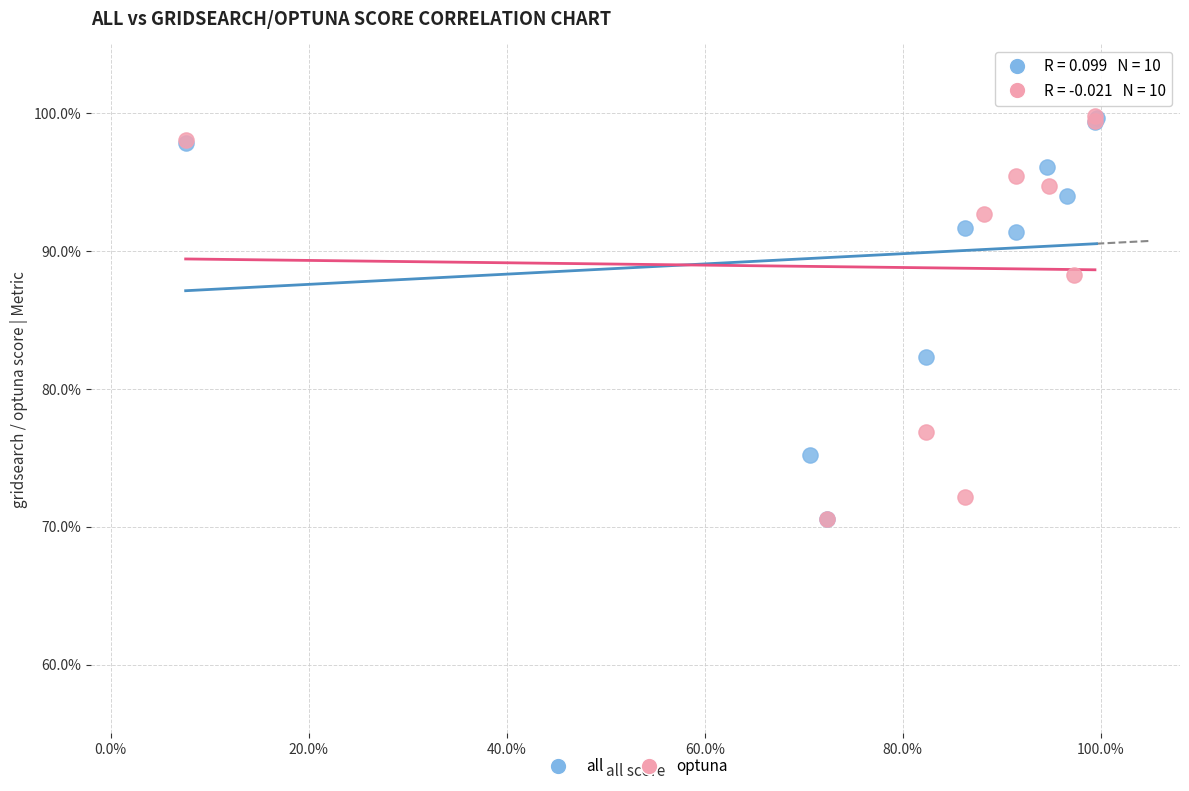

What are all the series names shown in the legend?

all, optuna